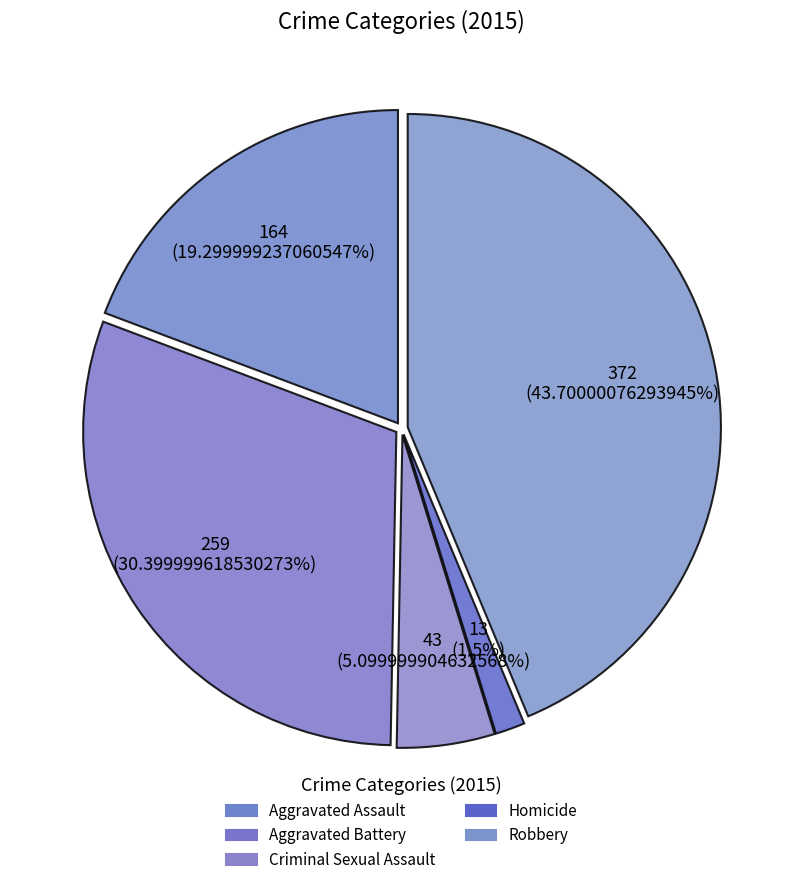

To the nearest percent, what portion does Aggravated Assault represent?

19%